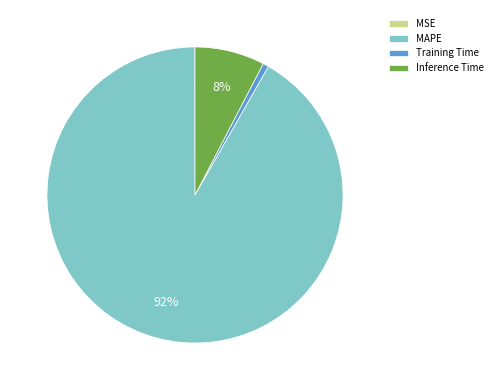

Which slice represents more than half of the pie?

MAPE